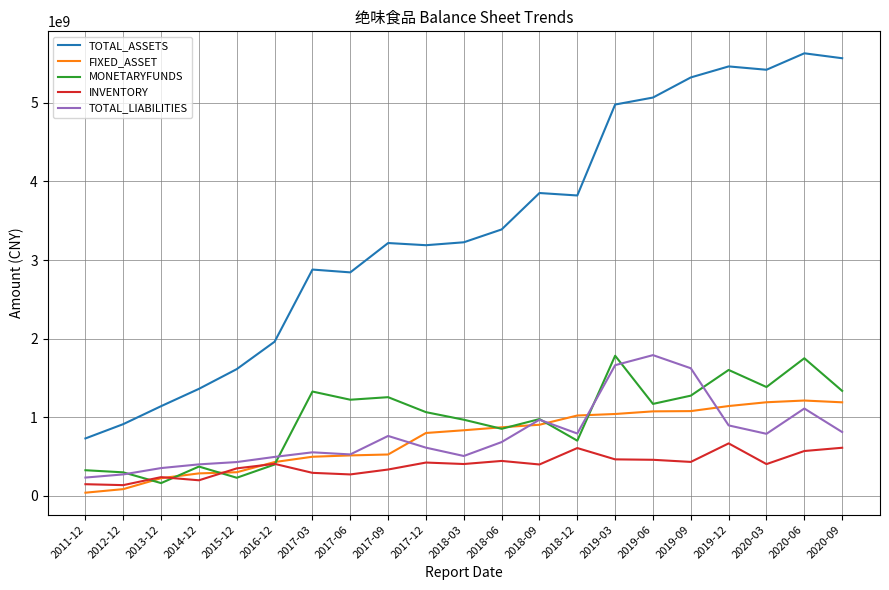

What are all the series names shown in the legend?

TOTAL_ASSETS, FIXED_ASSET, MONETARYFUNDS, INVENTORY, TOTAL_LIABILITIES